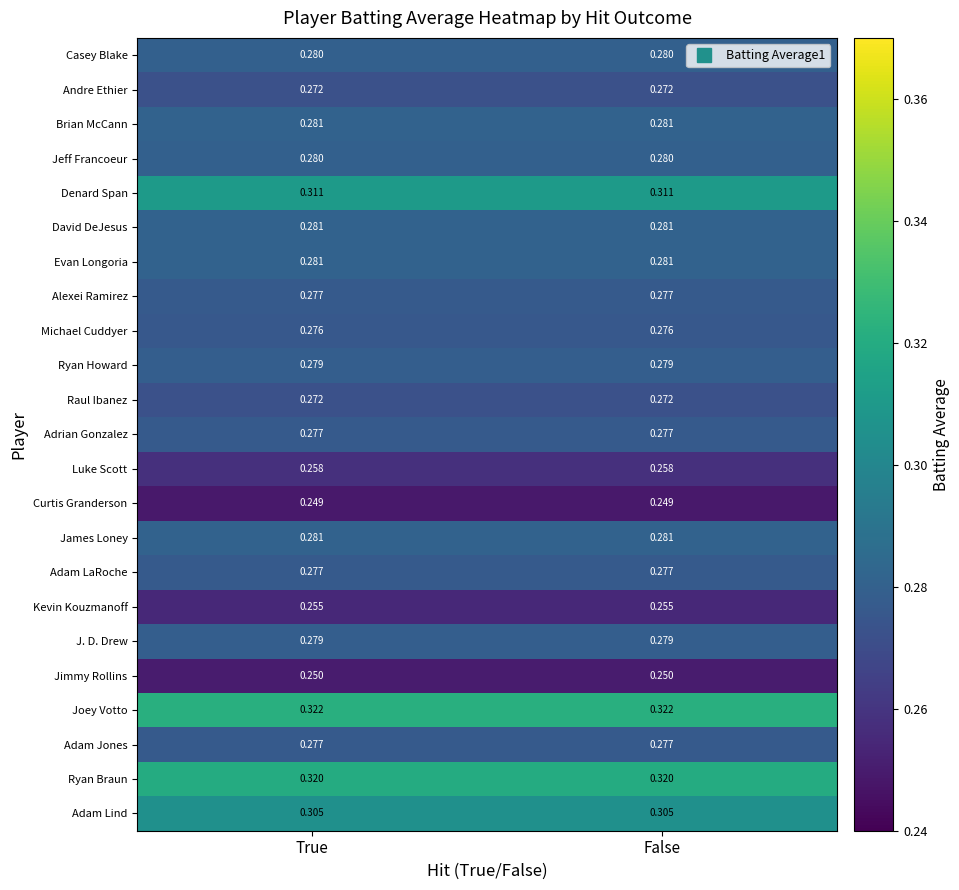

How many data points does each series have?

2